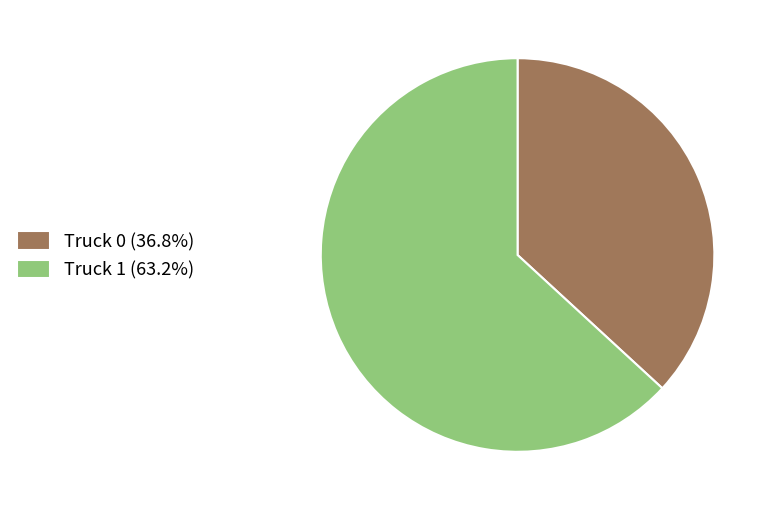

Is the sum of Truck 1 (63.2%) and Truck 0 (36.8%) greater than half?

Yes